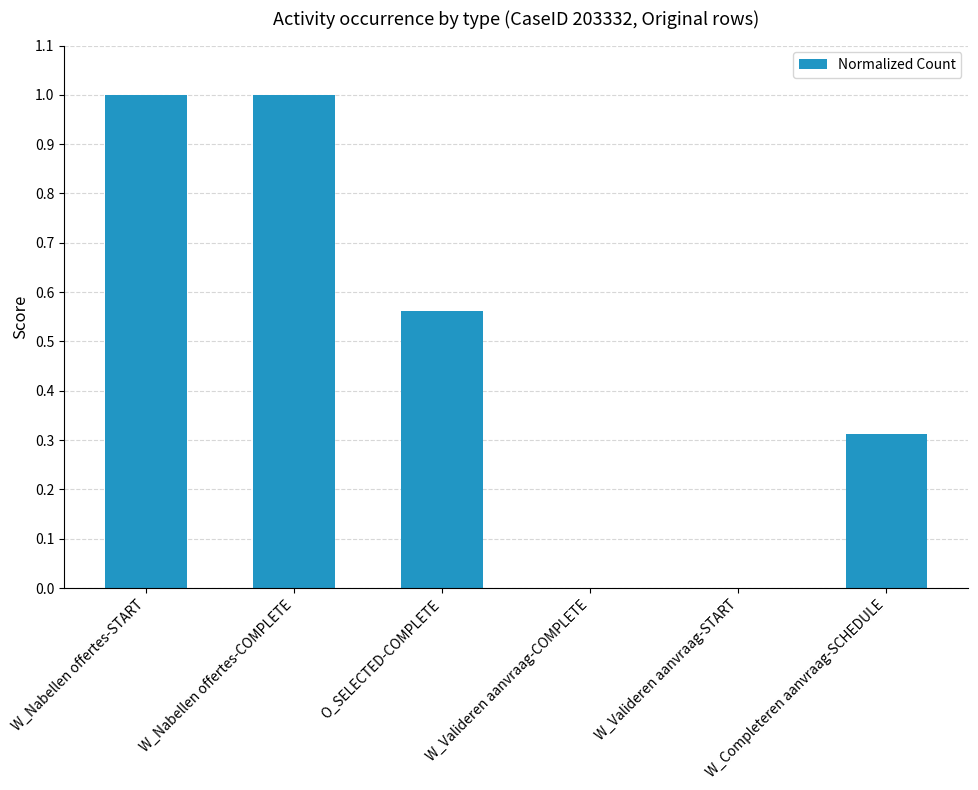

What is the maximum value shown in the chart?

1.0